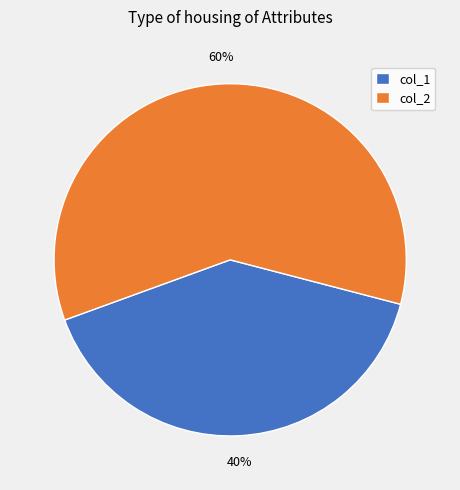

Is there any slice that represents more than half of the pie?

Yes